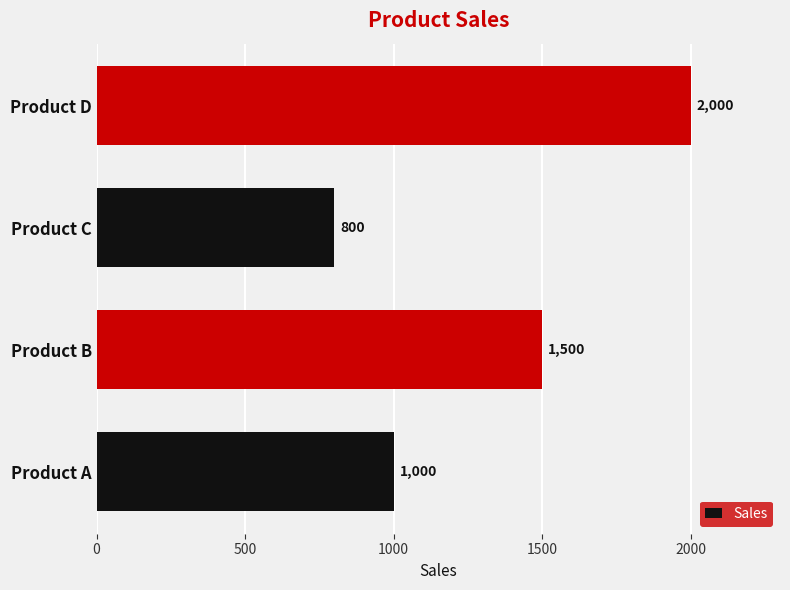

Is it true that the value at Product D is 3239?

False